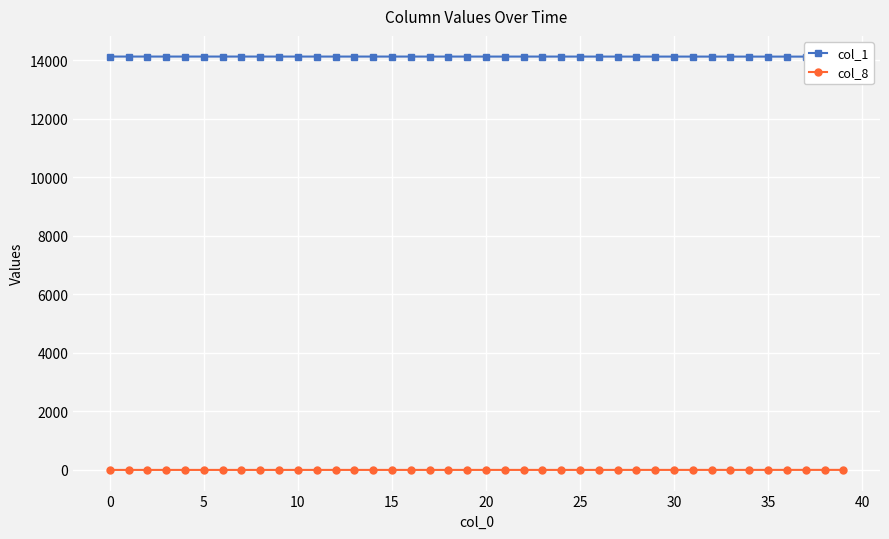

How many categories are shown in the chart?

40